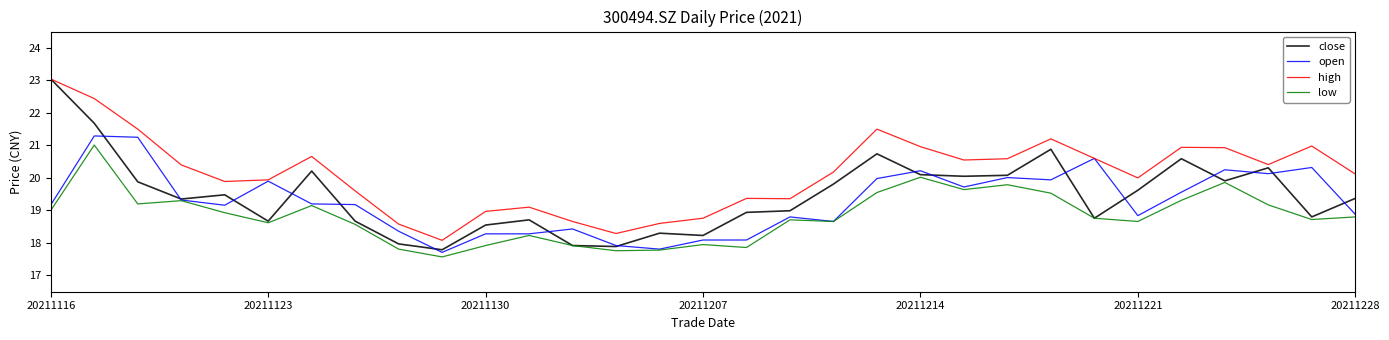

Which series has the largest total across all categories?

high